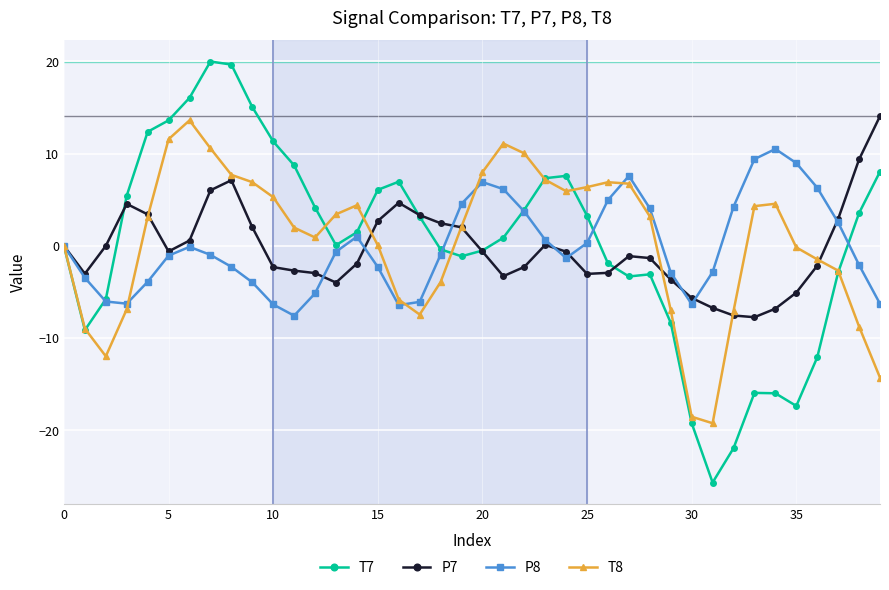

What is the value of the T7 point at the 11th from the left?

11.3